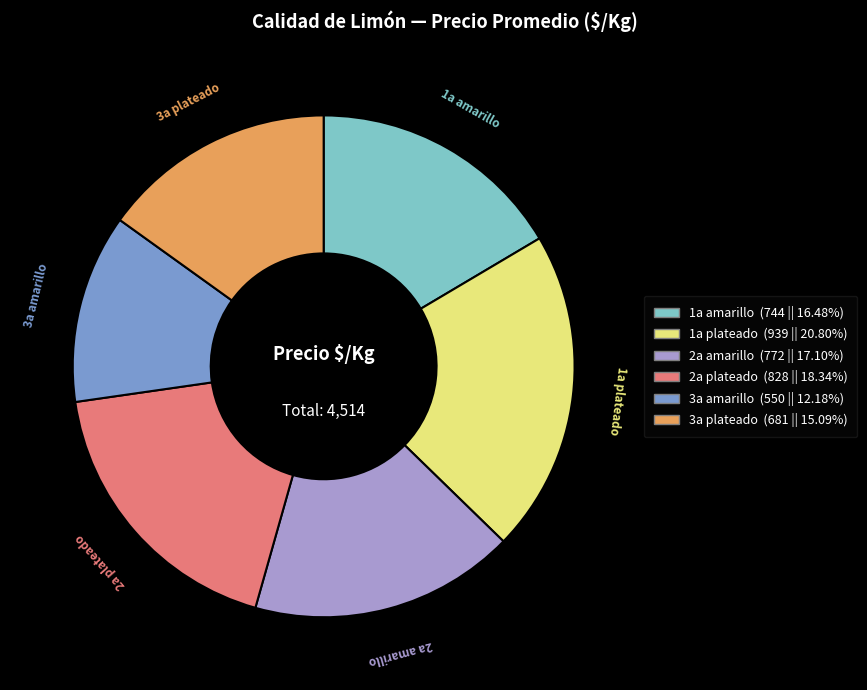

How many segments does this pie chart have?

6